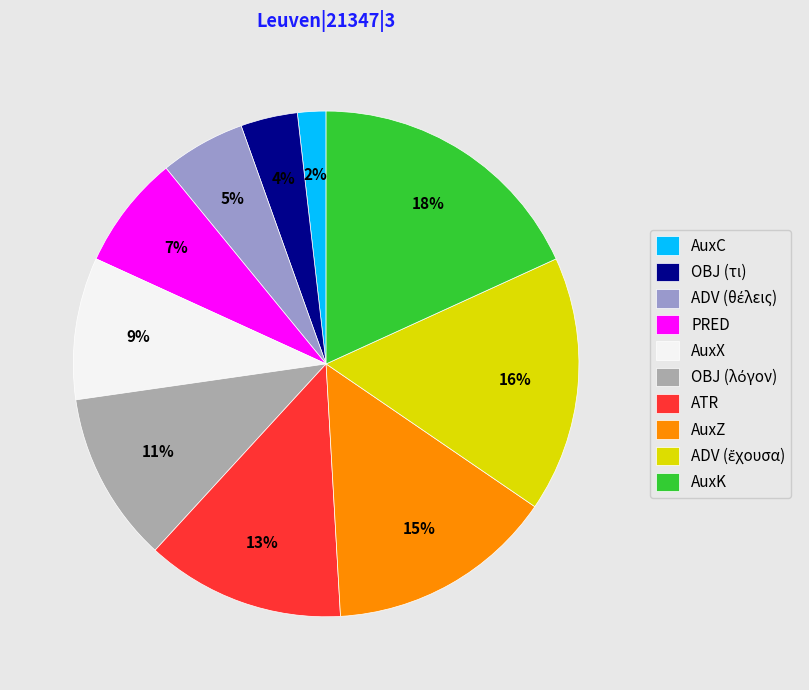

To the nearest percent, what is the difference between the largest and smallest slice percentages?

16%